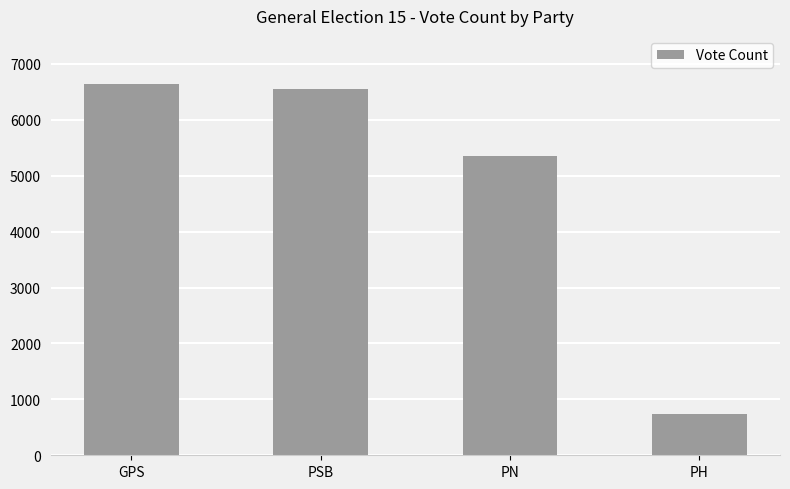

What is the sum of the values at PH and GPS?

7390